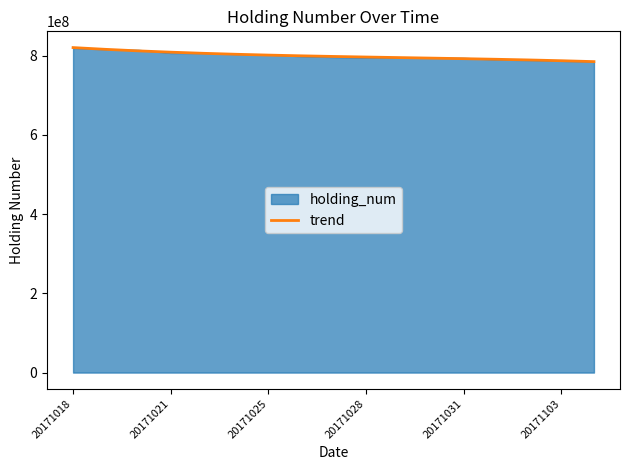

Does the chart have visible grid lines?

No